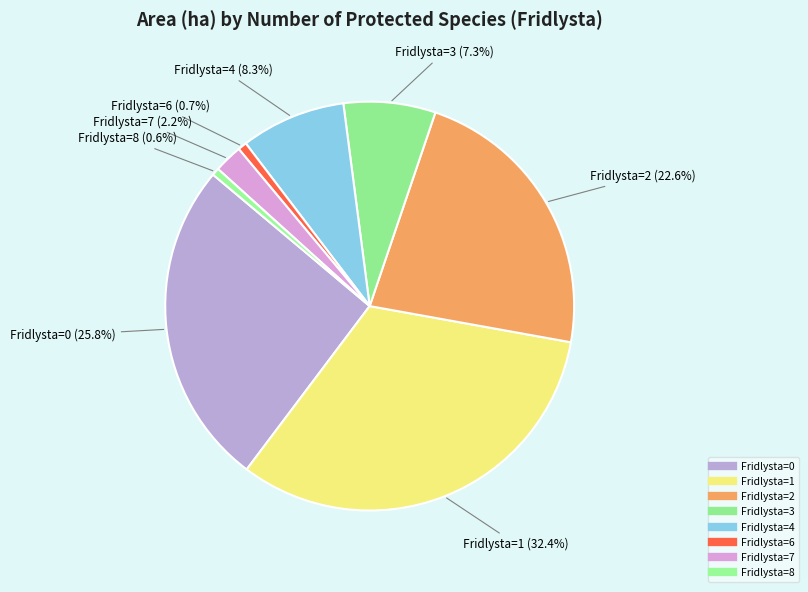

Rank the categories by value from highest to lowest.

1, 0, 2, 4, 3, 7, 6, 8